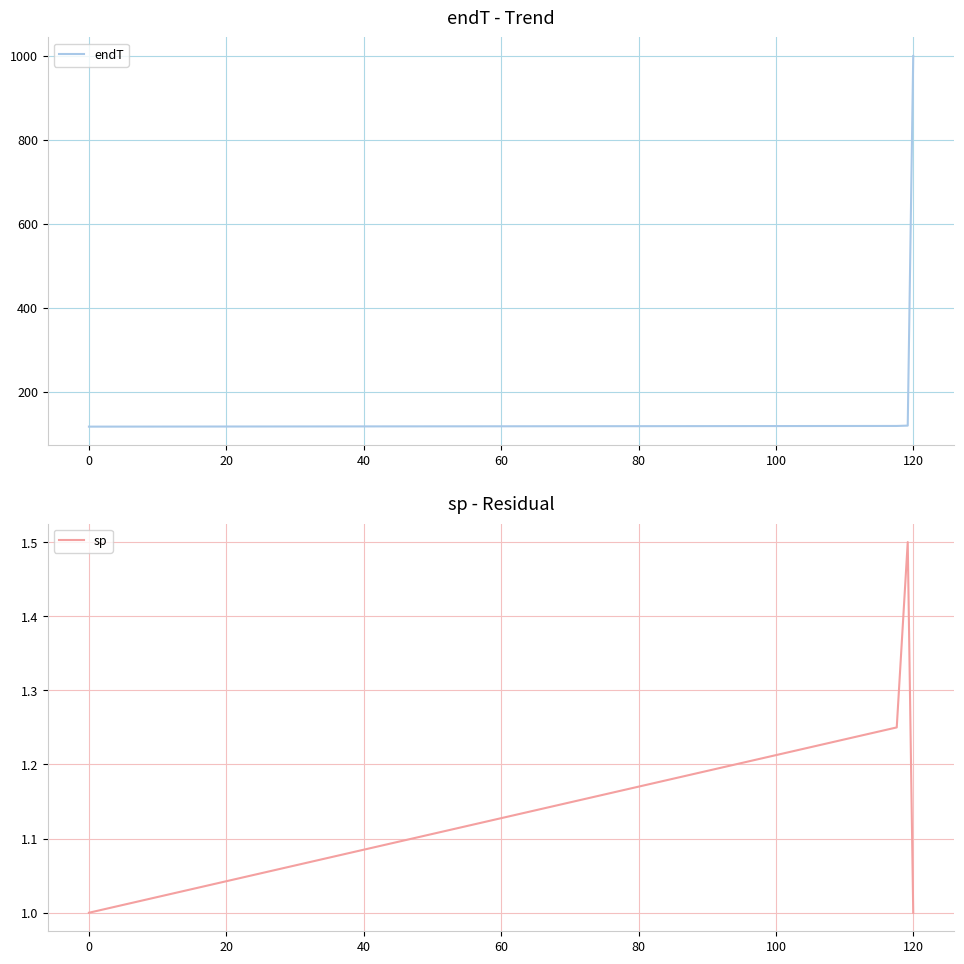

True or false: endT has more than 1 points higher than both neighbors.

False